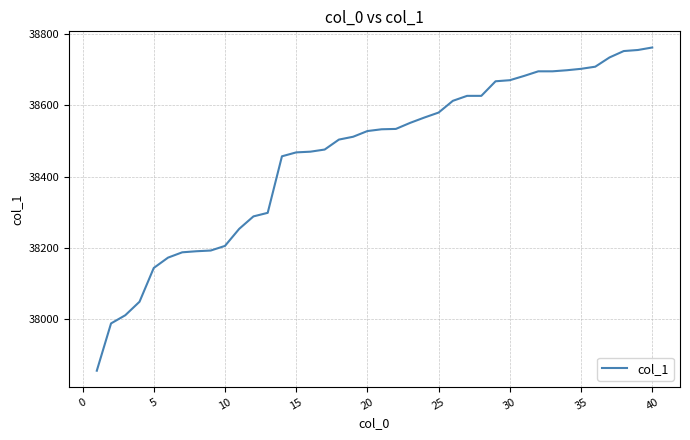

What is the maximum value shown in the chart?

38763